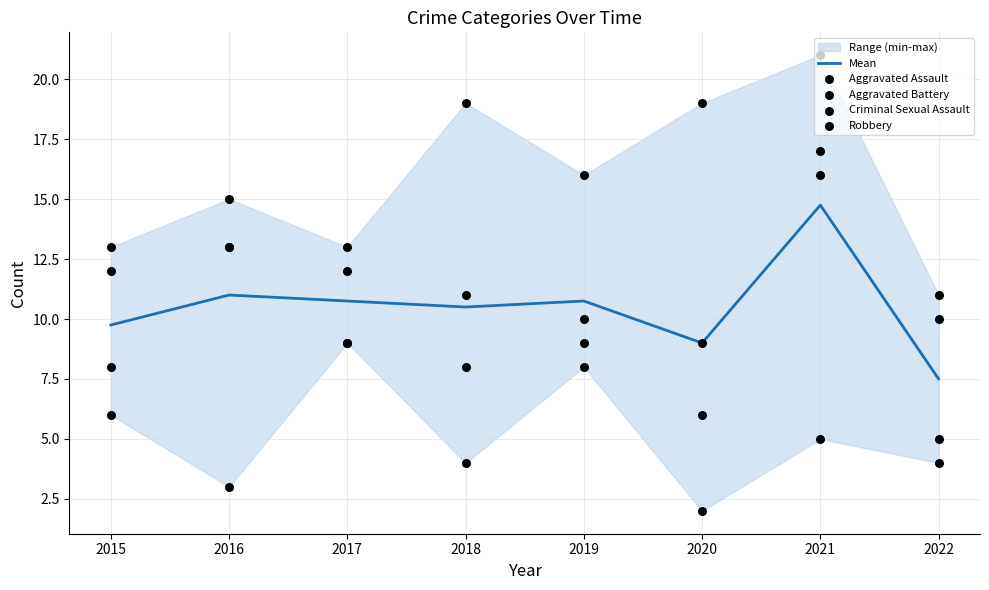

At which category is the sum across all series the highest?

2021